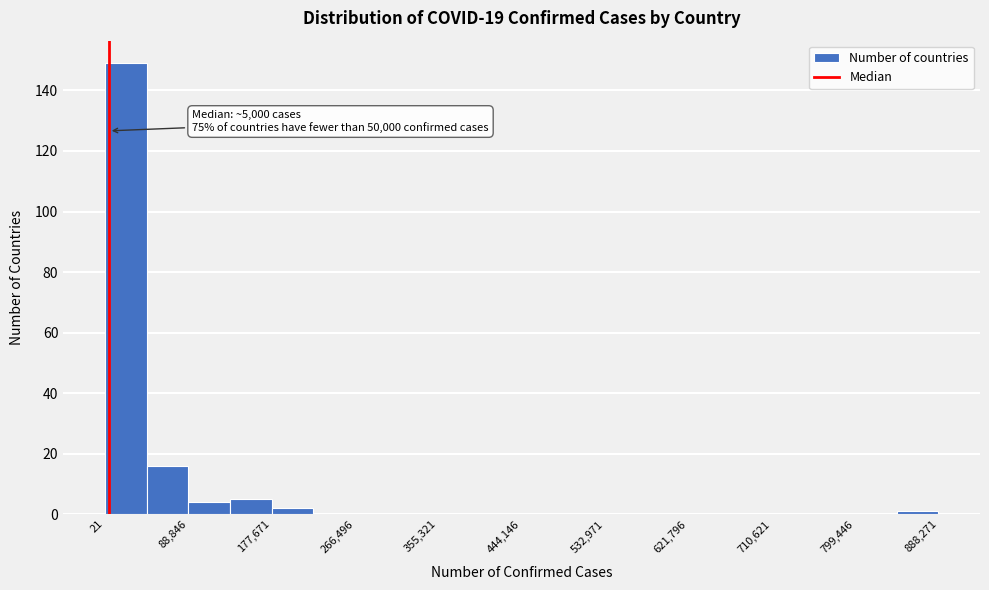

Which range on the x-axis has the tallest bar?

0 to 40000